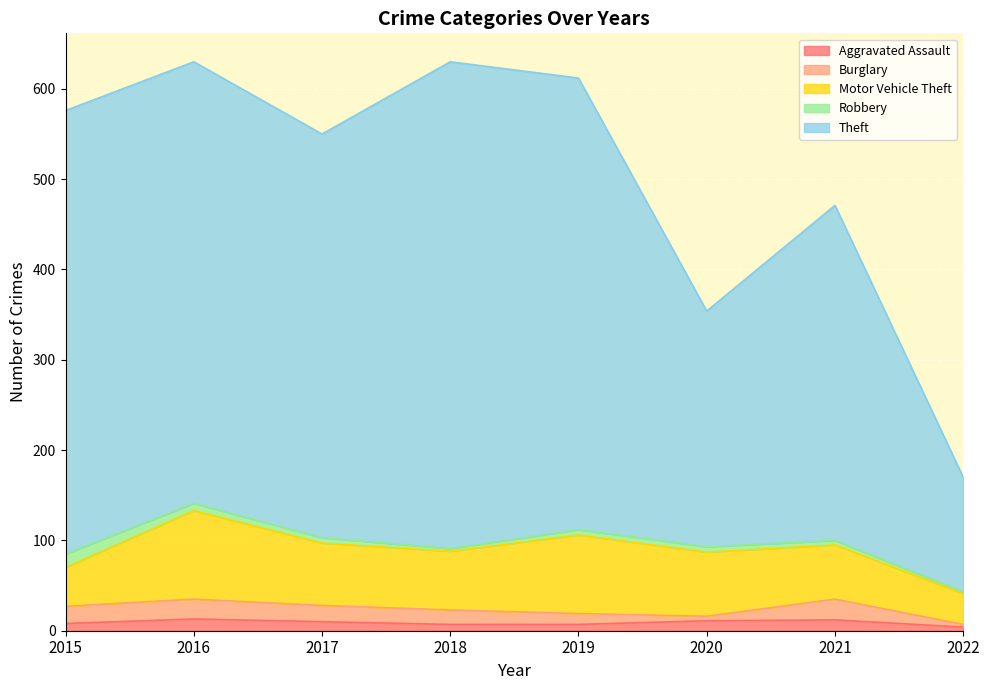

Which label corresponds to the smallest value in the chart?

2022